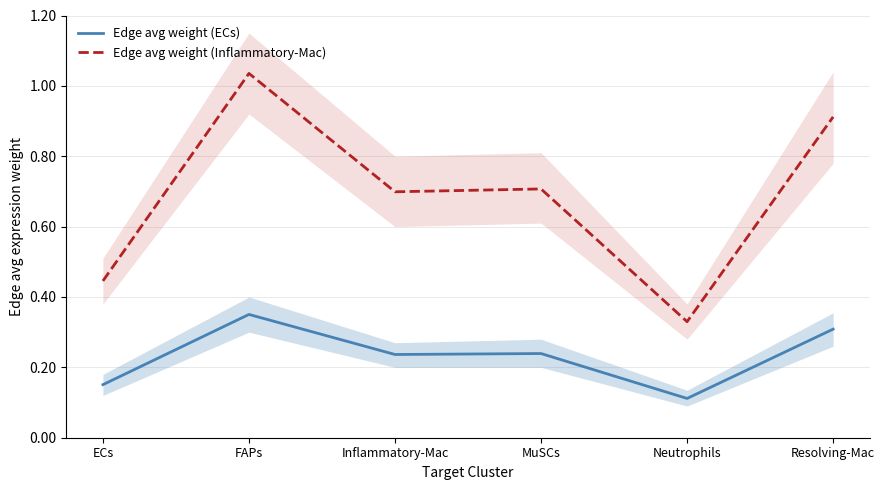

Where is Edge avg weight (Inflammatory-Mac) nearest to the value 0?

Neutrophils